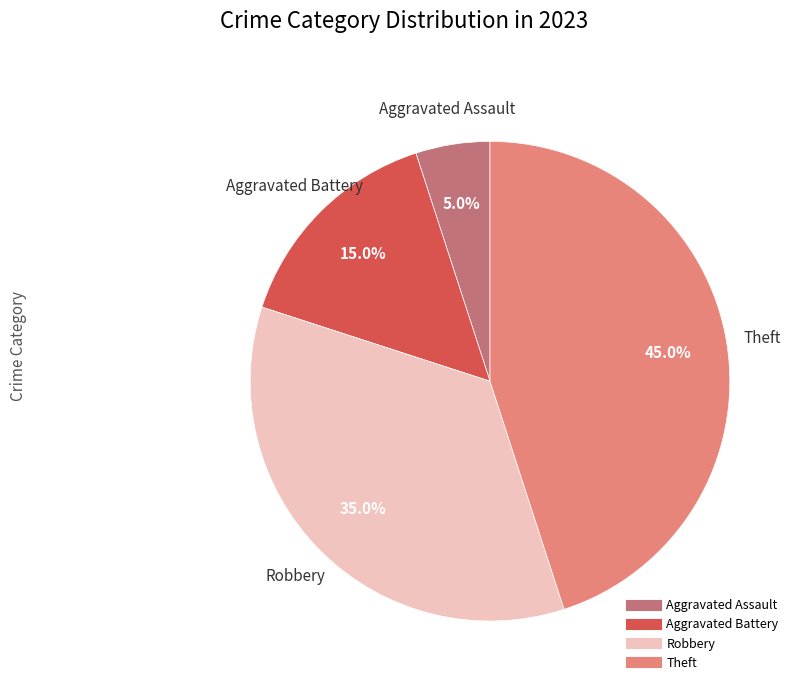

Is there a majority slice in this chart?

No